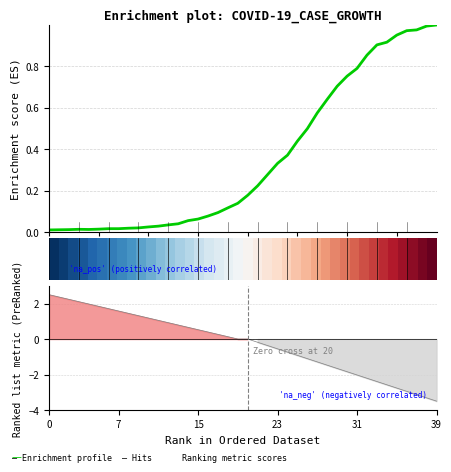

Is the value of Ranking metric scores at 0 greater than the value of row_0 at 30?

Yes